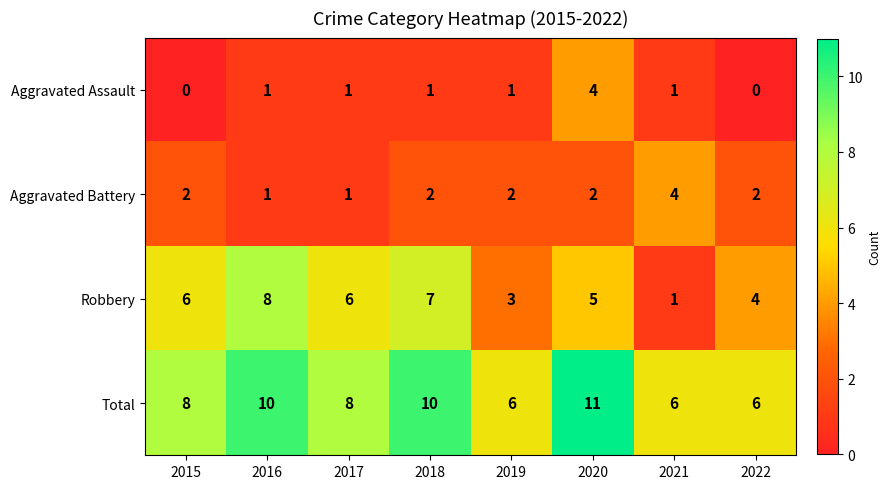

What is the difference between the second highest and minimum values in the Total series?

4